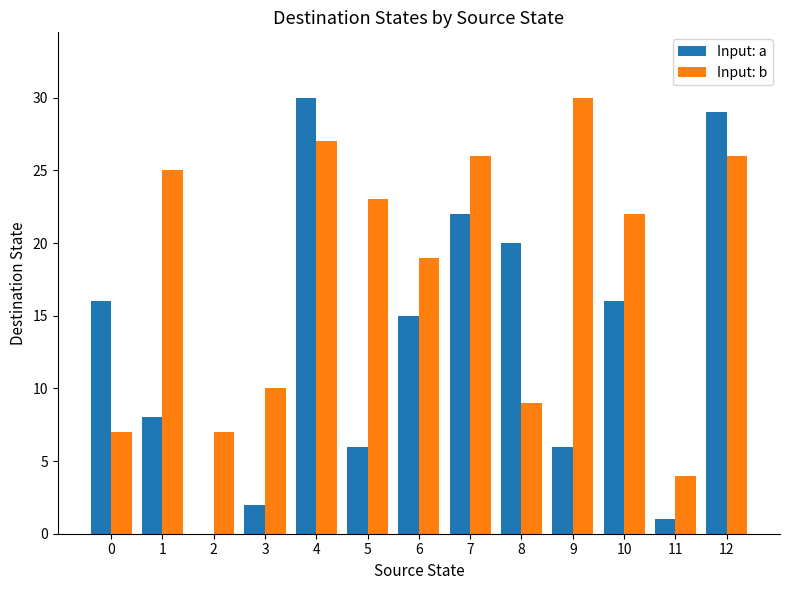

What is the average value of the Input: b series?

18